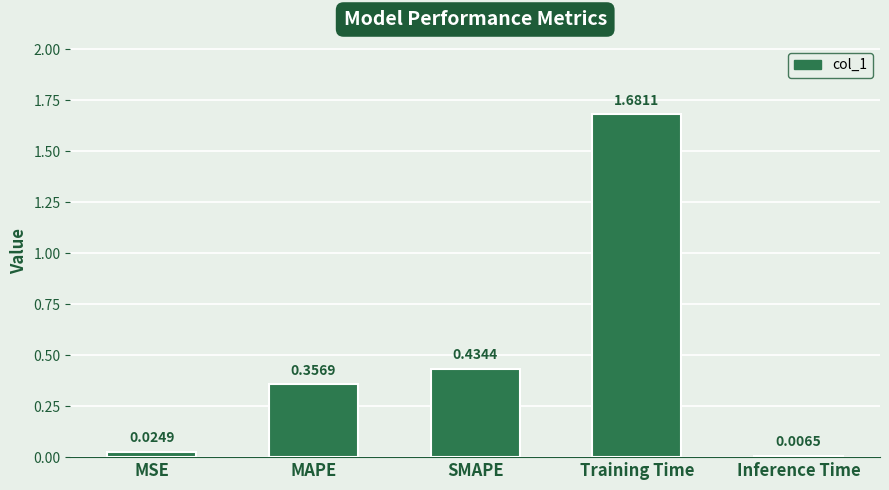

What is the sum of all values?

2.5